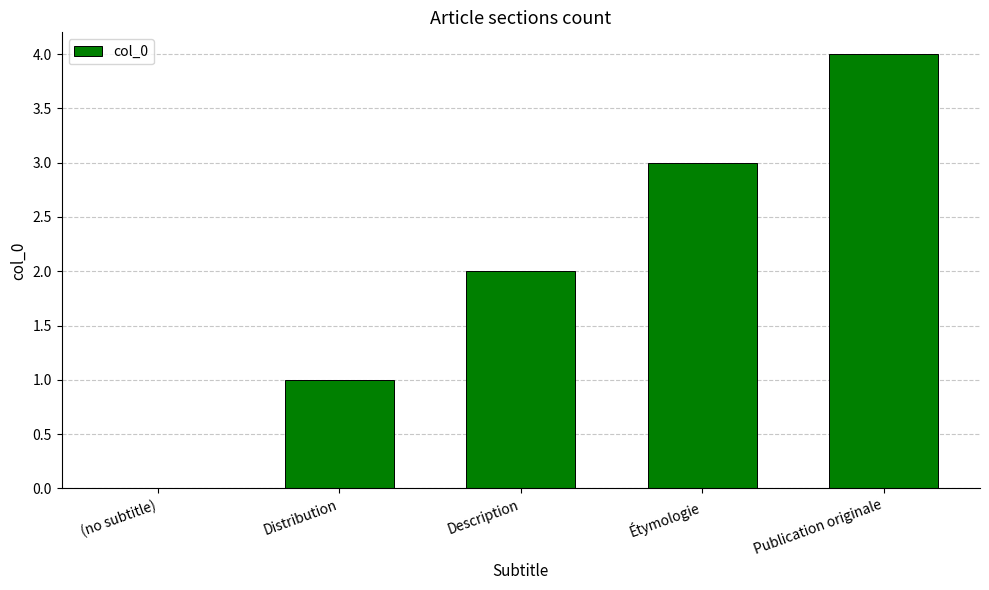

Reading left to right, extract all data points from this chart.

0	1	2	3	4